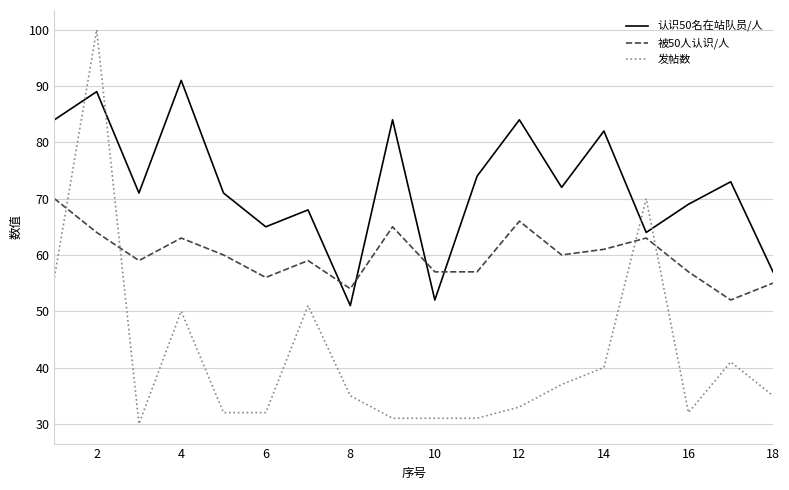

What is the minimum value shown in the chart?

30